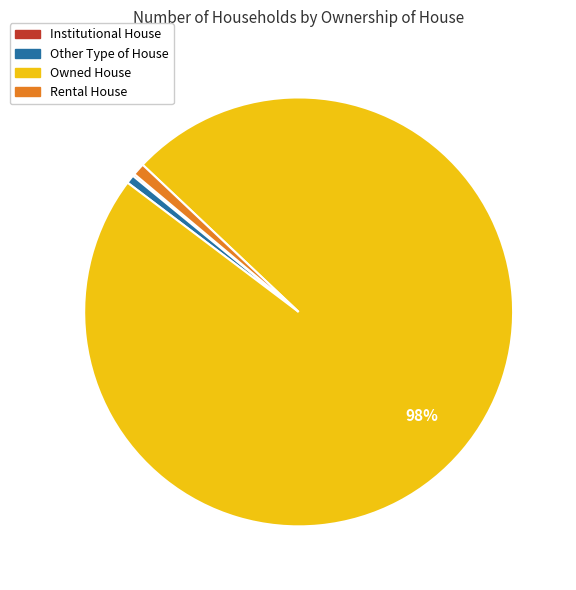

Which slice is the largest?

Owned House